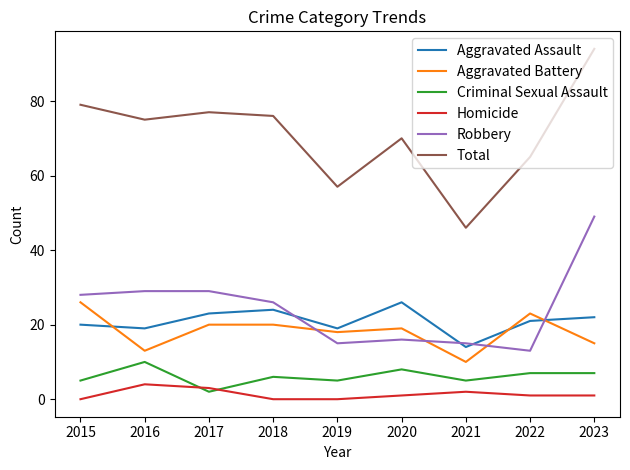

Does the chart display data point markers on the line(s)?

No